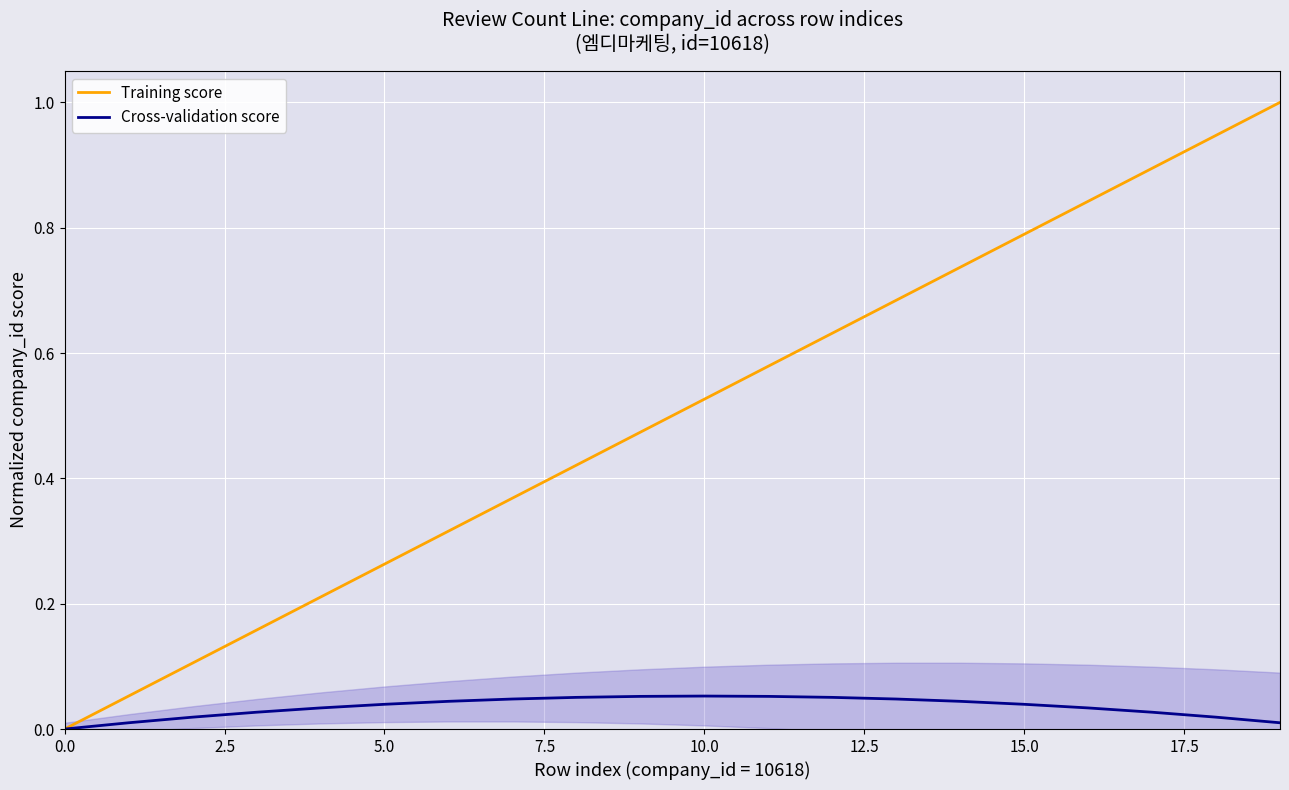

Rank the series by their average value, from highest to lowest.

Training score, Cross-validation score